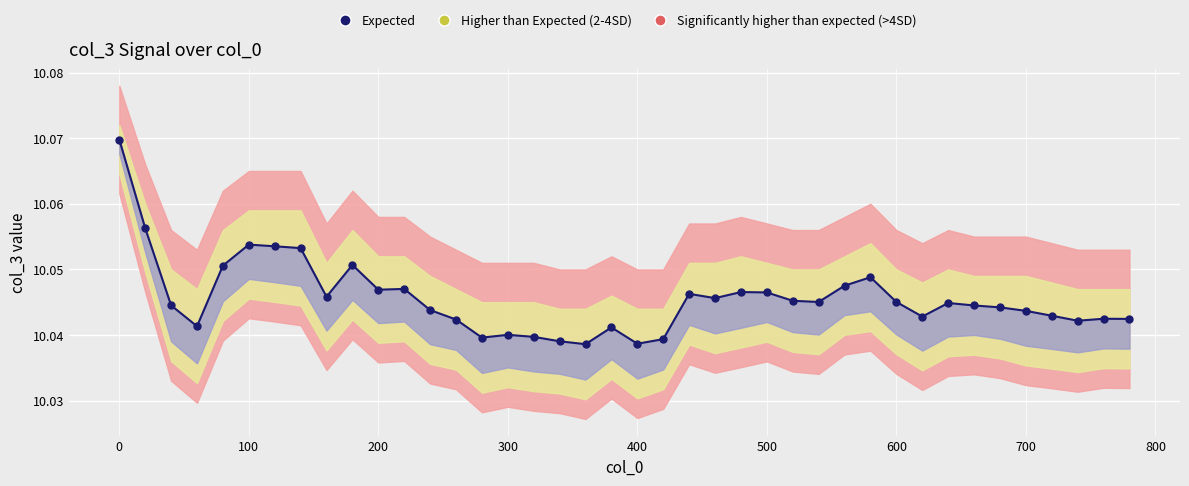

Reading left to right, list all the values displayed in this chart.

10.1	10.1	10.0	10.0	10.1	10.1	10.1	10.1	10.0	10.1	10.0	10.0	10.0	10.0	10.0	10.0	10.0	10.0	10.0	10.0	10.0	10.0	10.0	10.0	10.0	10.0	10.0	10.0	10.0	10.0	10.0	10.0	10.0	10.0	10.0	10.0	10.0	10.0	10.0	10.0